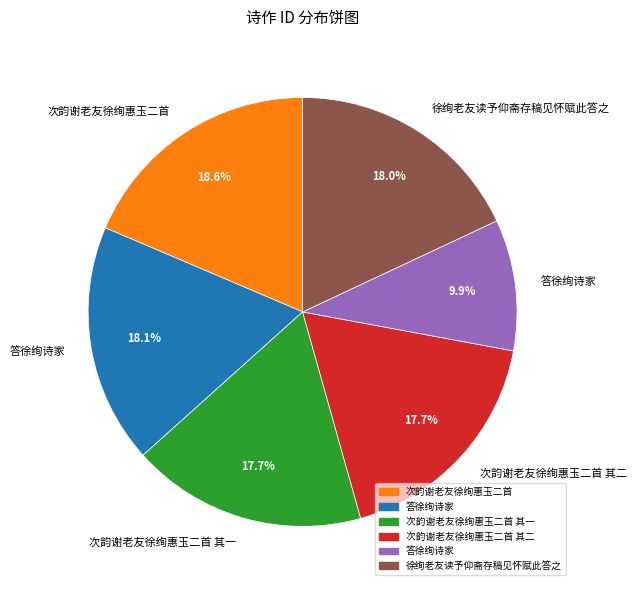

Count the number of slices in the pie.

6